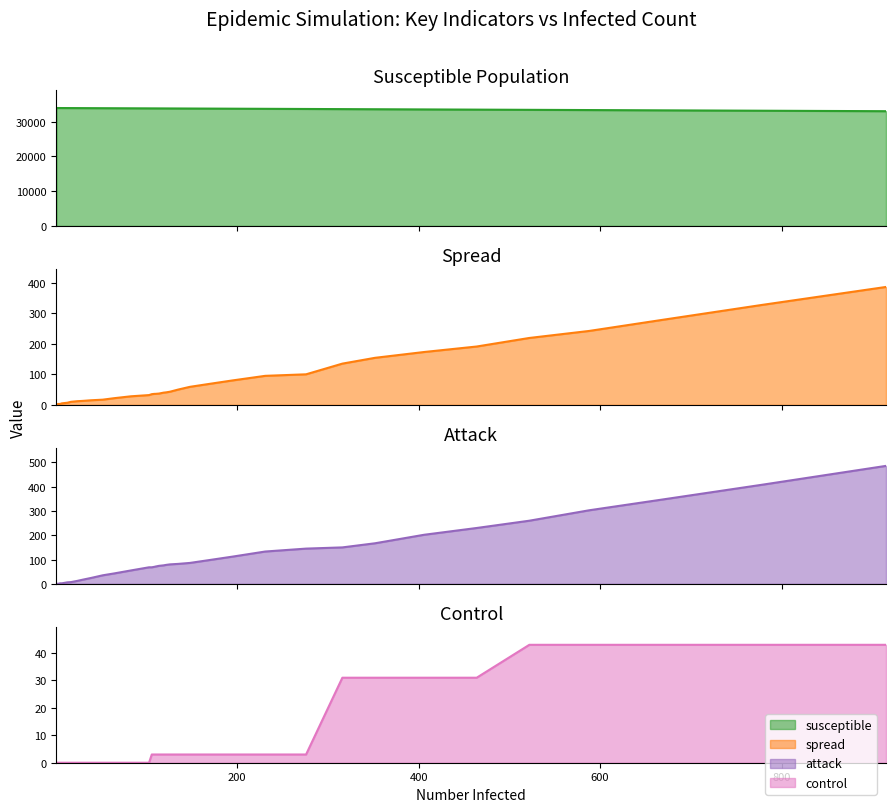

Does the chart display data point markers on the line(s)?

No